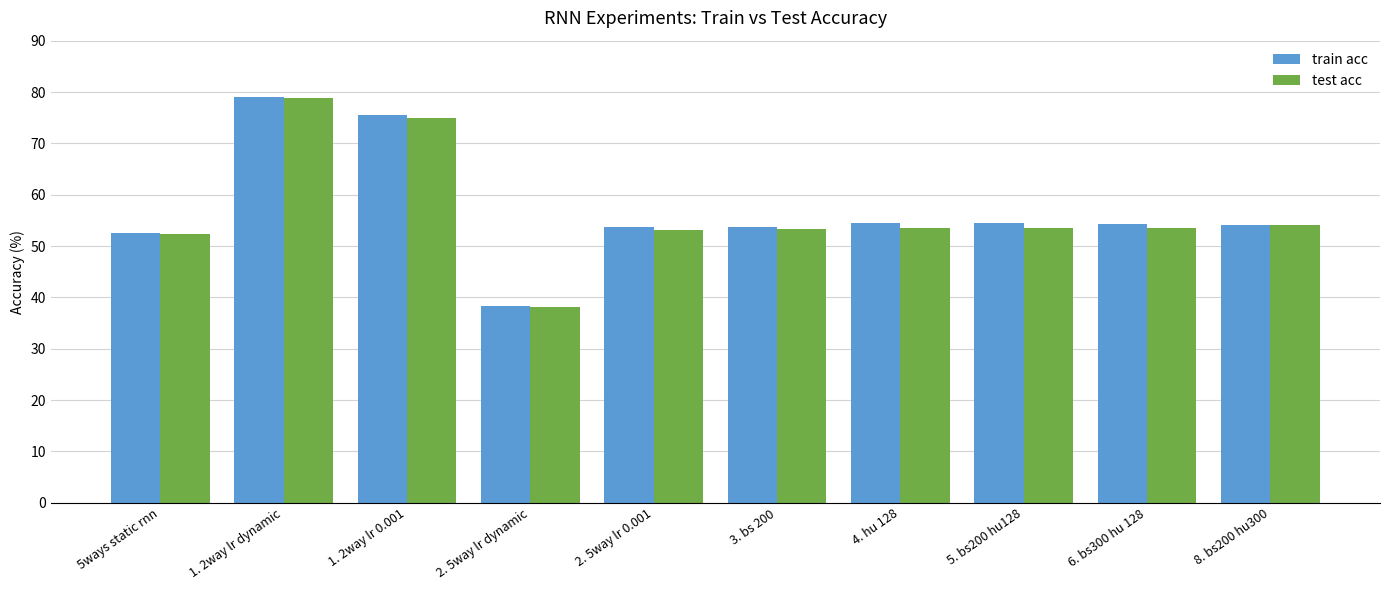

How many series are shown in this chart?

2